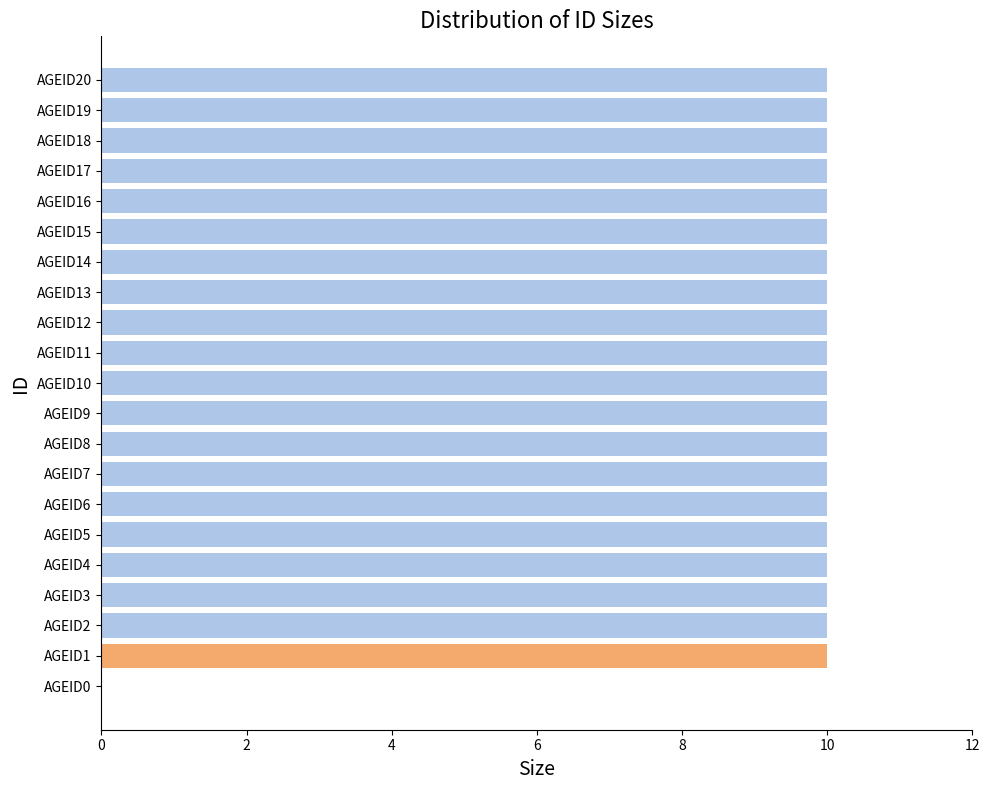

The chart shows a value of 10 at AGEID8. True or false?

True